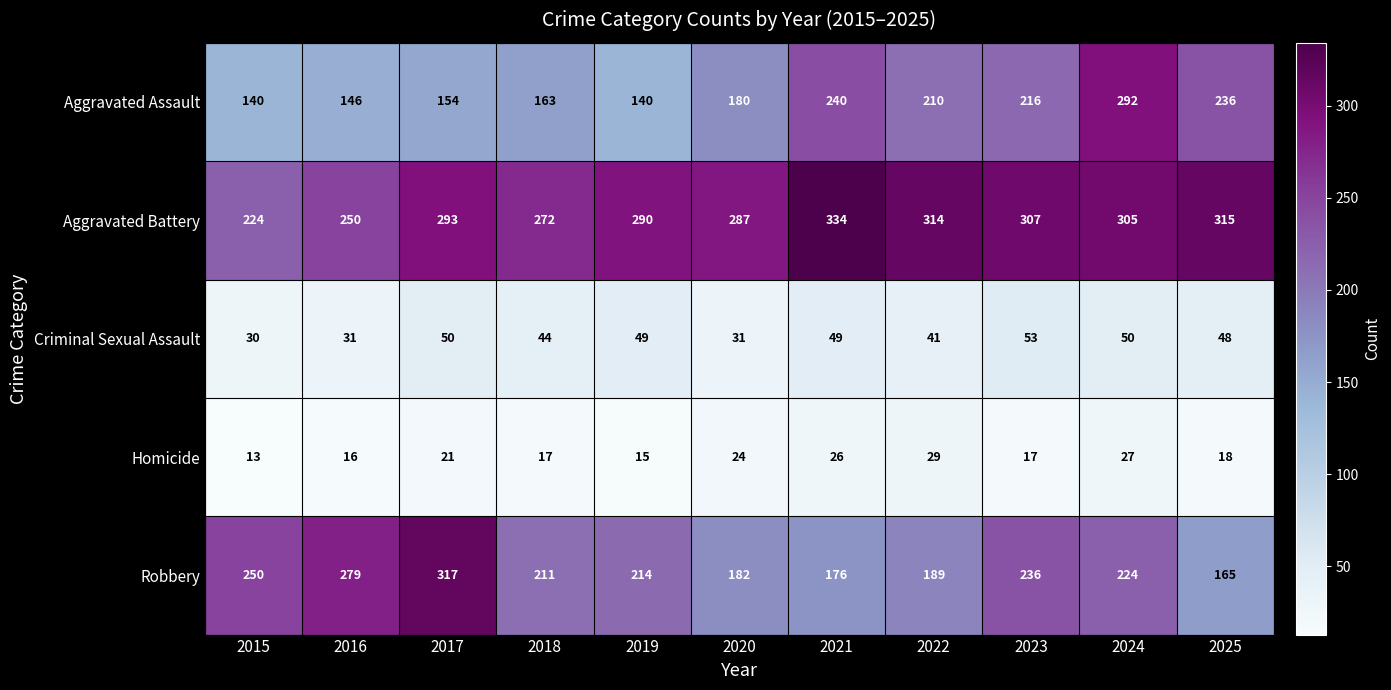

What is the spread (max minus min) of values at 2022?

285